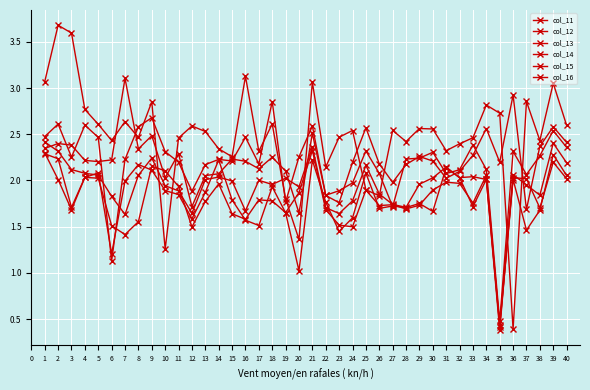

At which category does col_13 reach its first local peak?

2